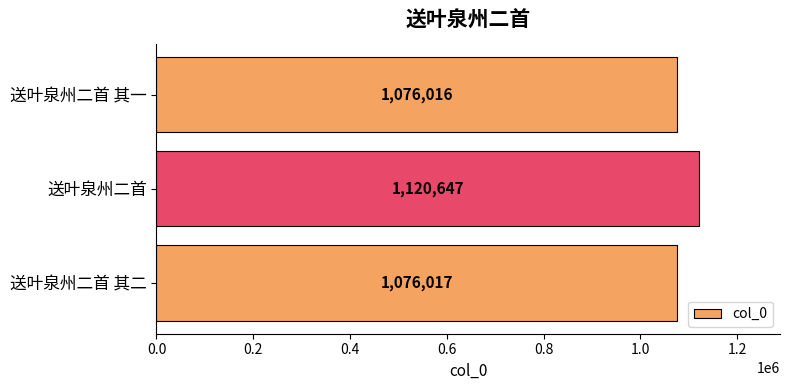

Rank the categories by value from highest to lowest.

送叶泉州二首, 送叶泉州二首 其二, 送叶泉州二首 其一